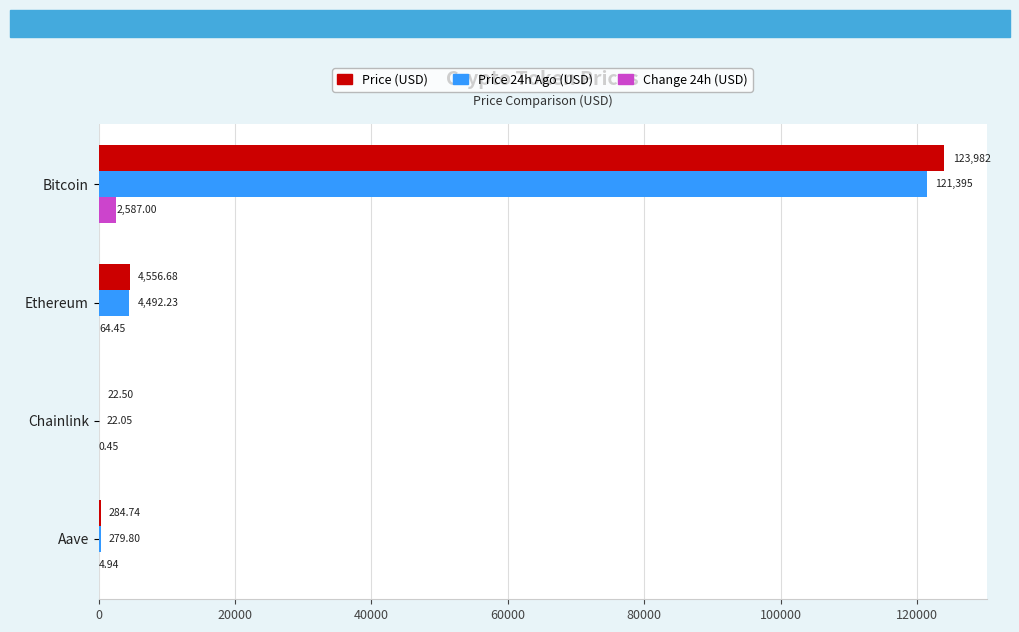

What is the sum of the Price (USD) values at Chainlink and Bitcoin?

124004.5